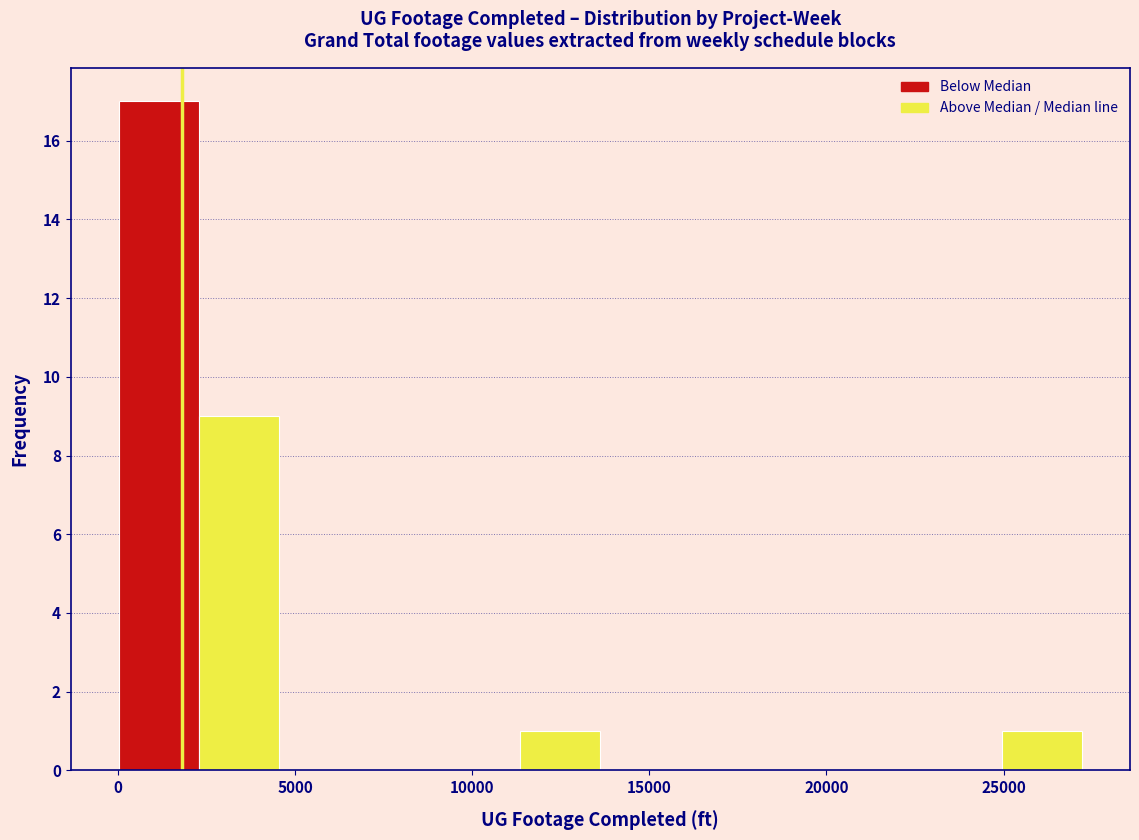

Reading left to right, list every bar in this chart as the range it spans on the x-axis followed by its height. Neither the bar edges nor the heights are printed on the chart, so give them approximately, as read against the axes.

0 to 2500: 17
2500 to 4500: 9
4500 to 7000: 0
7000 to 9000: 0
9000 to 11500: 0
11500 to 13500: 1
13500 to 16000: 0
16000 to 18000: 0
18000 to 20500: 0
20500 to 22500: 0
22500 to 25000: 0
25000 to 27000: 1